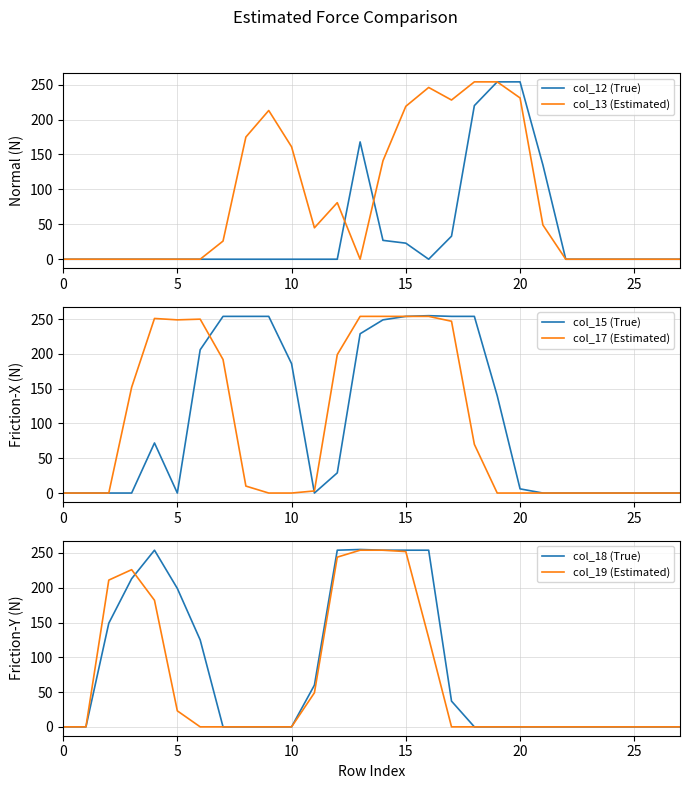

Where is the first local minimum for col_12 (True)?

16